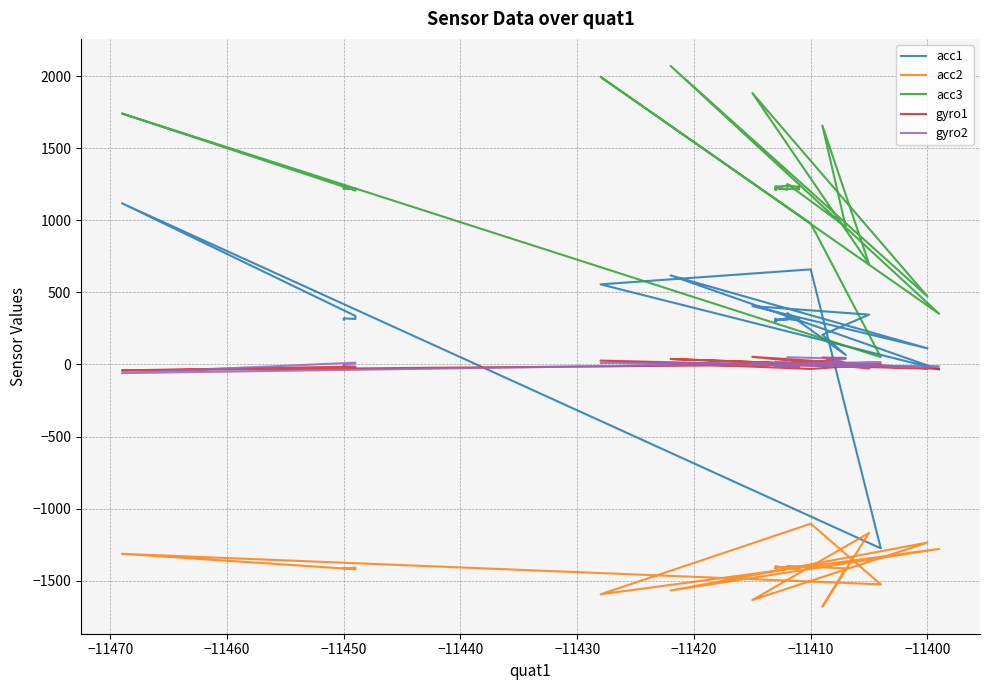

Reading left to right, list all the values displayed in this chart.

acc1: 312	320	316	337	1119	-1276	660	556	-35	618	112	405	346	206	66	357	323	304	310	298	316	313	315	317	310	315	306	304	311	305	313	309	315	322	315	323	321	312	310	302
acc2: -1412	-1416	-1410	-1421	-1314	-1526	-1105	-1595	-1280	-1569	-1236	-1635	-1169	-1681	-1415	-1398	-1405	-1409	-1413	-1412	-1412	-1416	-1406	-1399	-1401	-1412	-1419	-1432	-1418	-1407	-1405	-1416	-1419	-1415	-1412	-1407	-1406	-1405	-1409	-1411
acc3: 1234	1219	1220	1207	1742	51	979	1996	352	2072	472	1884	697	1658	956	1253	1240	1234	1230	1222	1219	1211	1219	1215	1223	1218	1220	1223	1216	1231	1235	1234	1236	1232	1244	1236	1236	1213	1226	1234
gyro1: -10	-15	-17	-15	-41	3	-31	27	-30	38	-27	53	-28	48	45	-15	-3	-4	0	6	2	3	14	9	-4	-20	-21	-11	-3	-9	-11	-8	-2	2	4	2	-6	-12	-14	-13
gyro2: 1	1	7	13	-60	16	-4	12	-15	11	-16	7	-19	6	40	50	13	8	4	2	-2	-8	-13	-12	-15	-14	-16	-8	-2	0	-5	-9	-4	-2	0	4	8	14	18	13